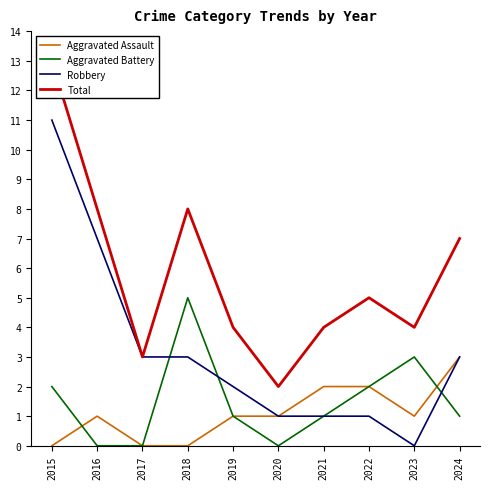

Which series has the largest range (max minus min)?

Robbery